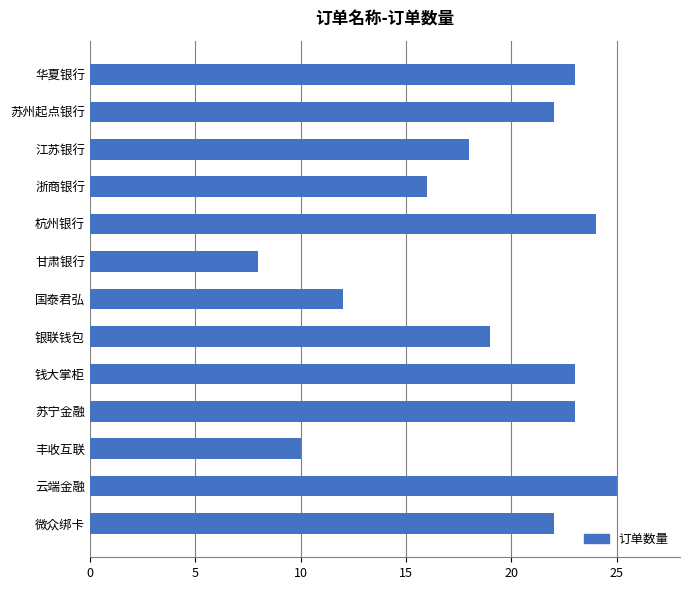

True or false: the data shows 23 at 苏宁金融.

True